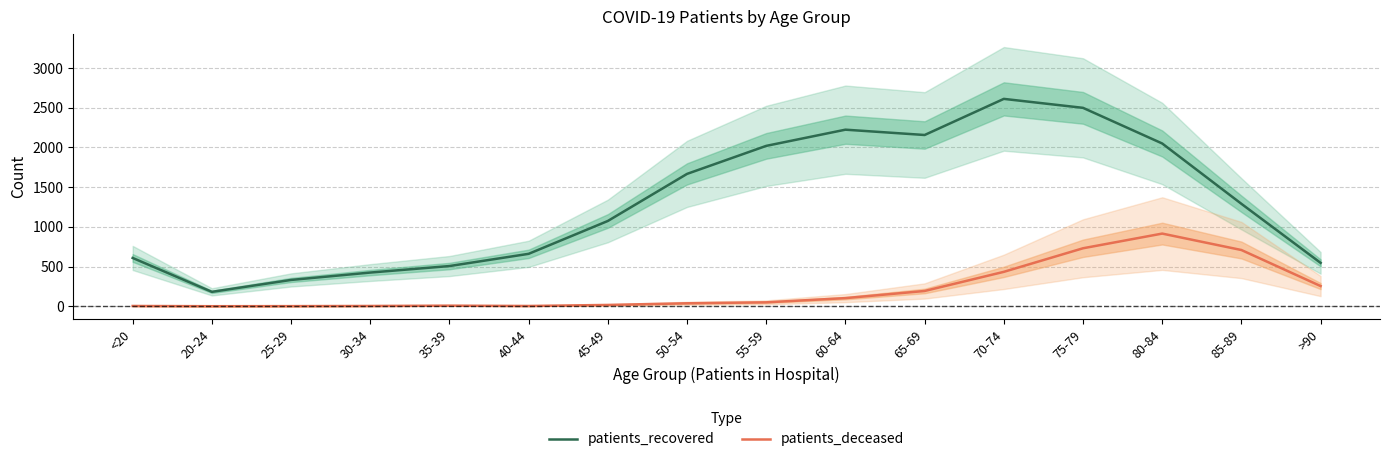

What are all the series names shown in the legend?

patients_recovered, patients_deceased